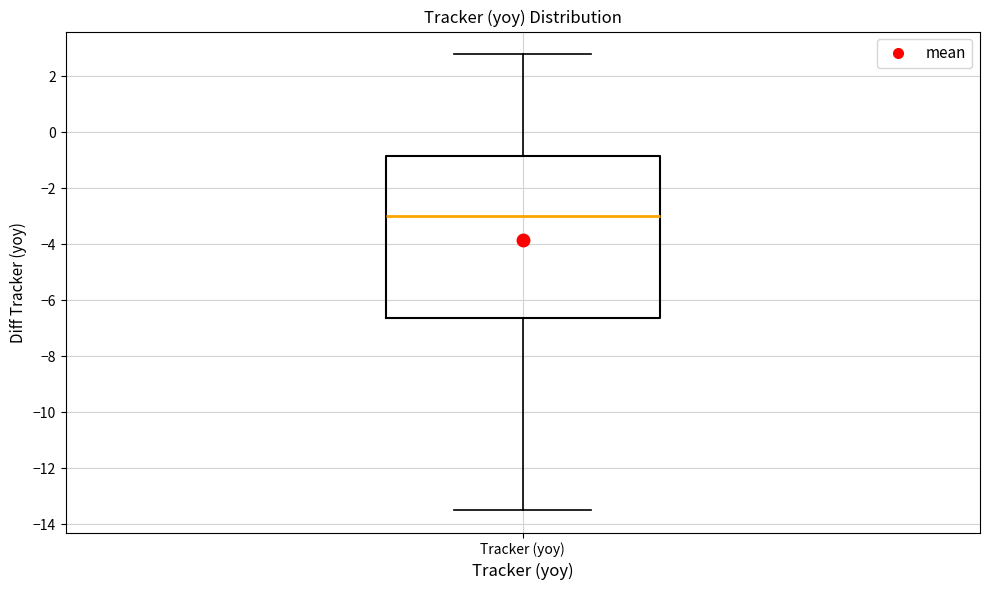

Where does the lower whisker of the box for Tracker (yoy) end on the y-axis? The values are not printed on the chart, so give them approximately, as read against the axis.

-13.4